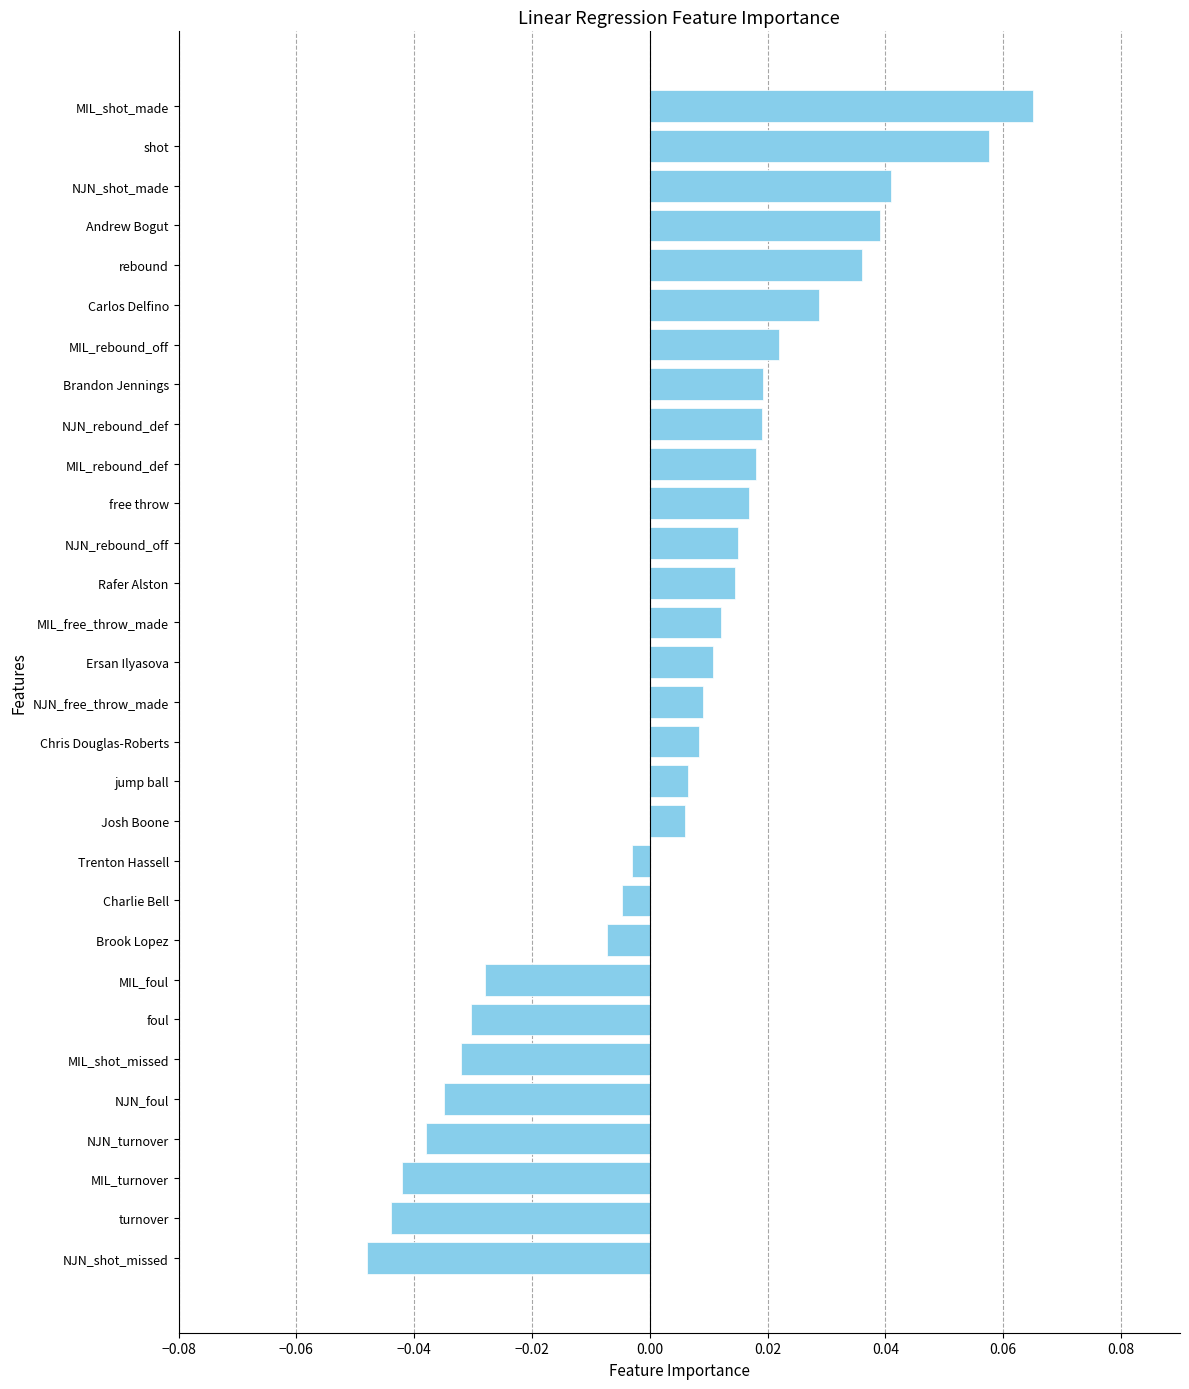

What is the change in value from NJN_shot_missed to Brandon Jennings?

+0.1